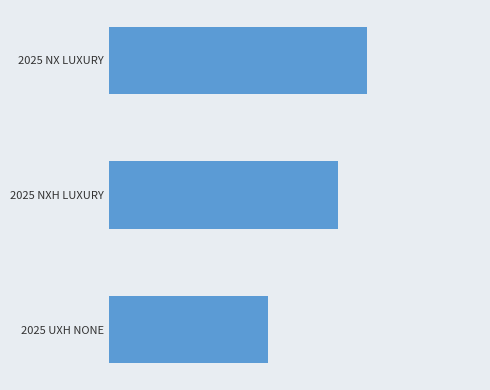

Are the bars horizontal?

Yes